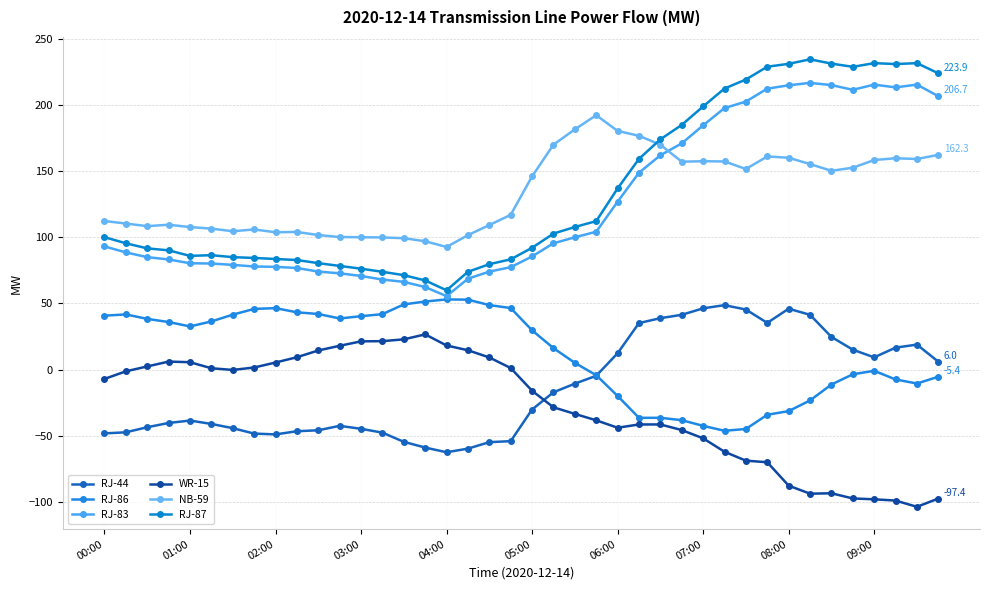

True or false: RJ-86 and RJ-87 cross at least once.

False